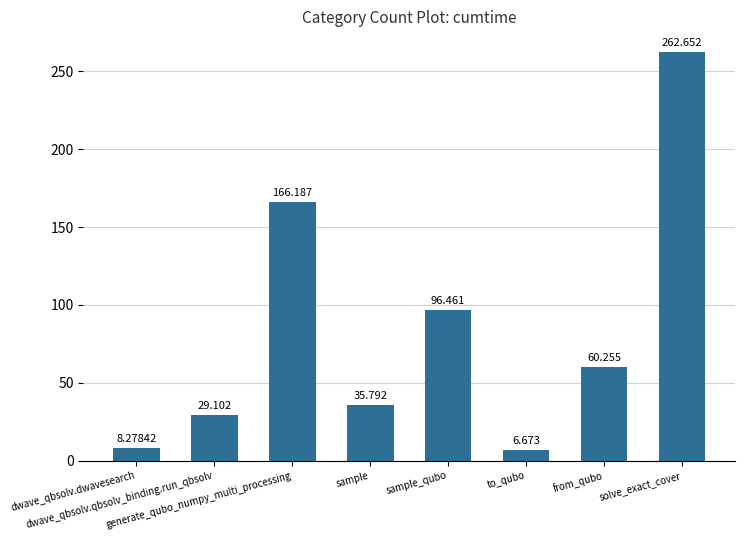

What is the label of the 7th bar from the left?

from_qubo